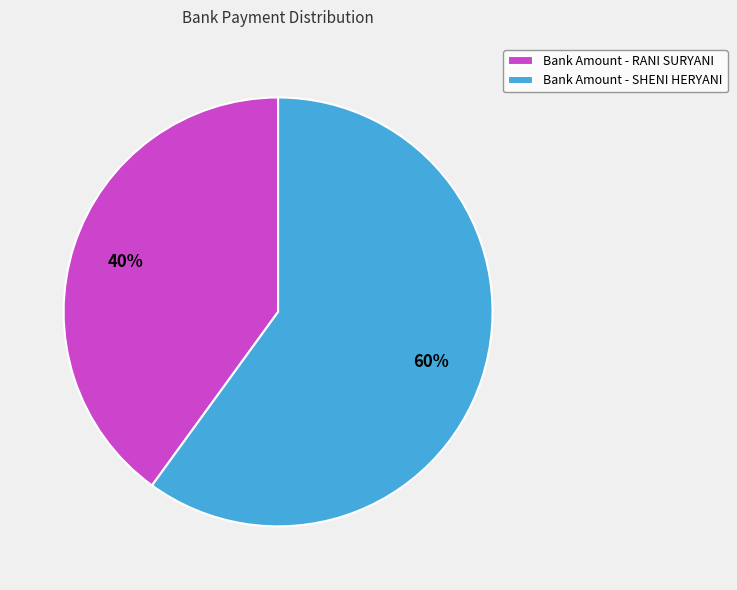

What is the ratio of the value at Bank Amount - RANI SURYANI to the value at Bank Amount - SHENI HERYANI?

0.7